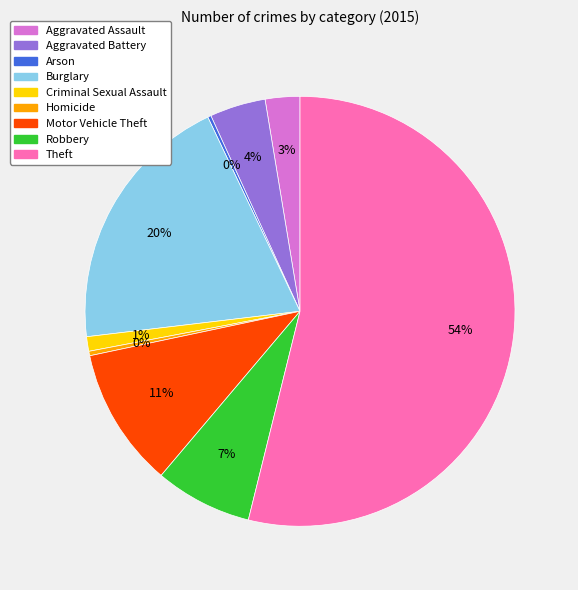

To the nearest percent, what portion does Criminal Sexual Assault represent?

1%